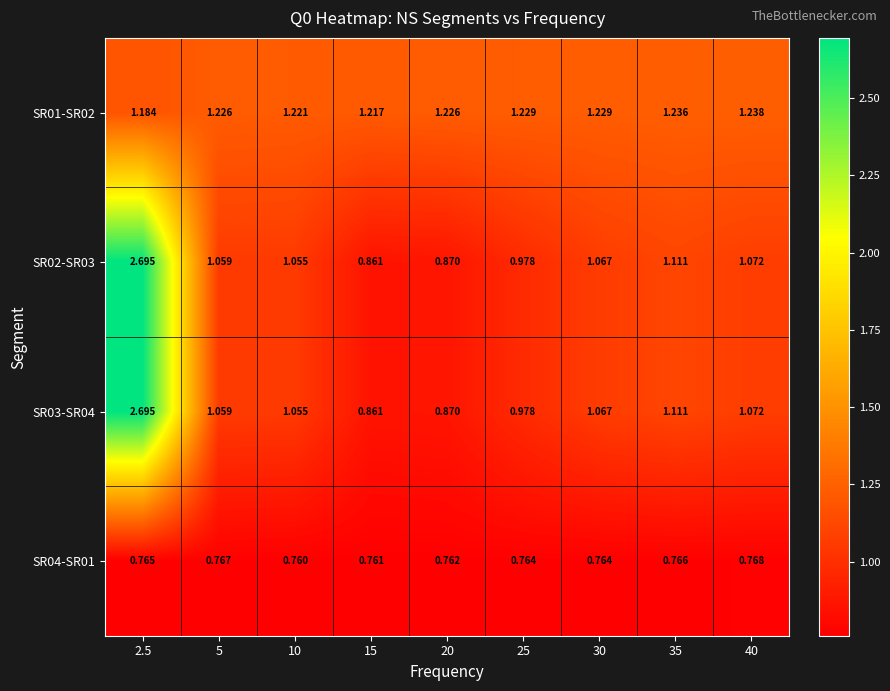

Is the value of SR04-SR01 at 5 greater than the value of SR02-SR03 at 30?

No